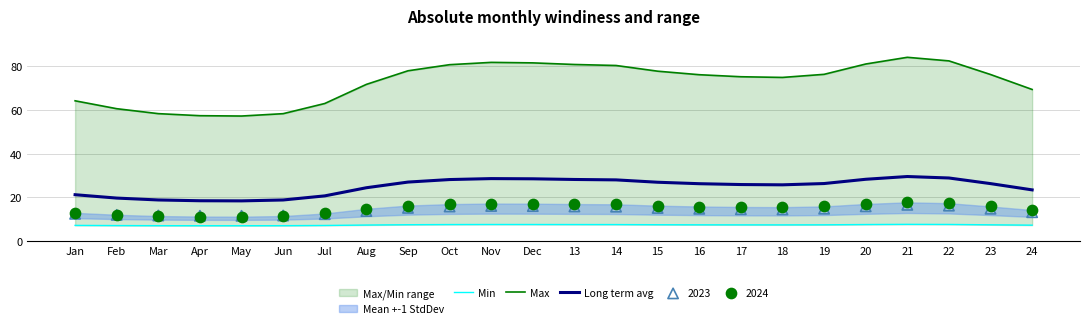

Which series contains the lowest Y value?

Min